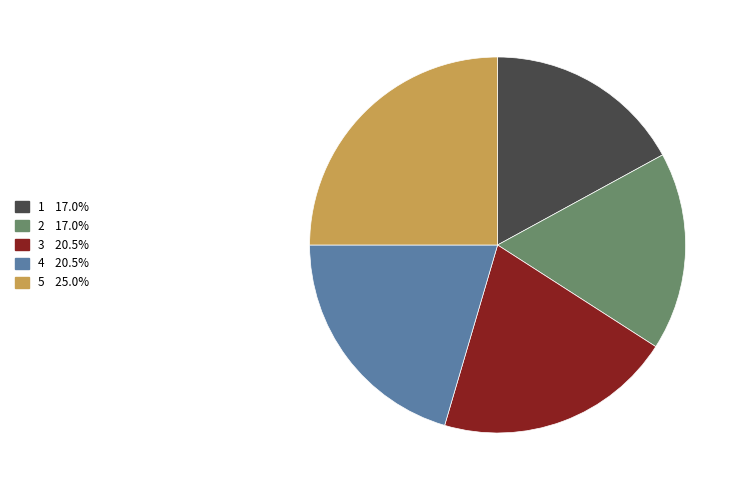

Is 3 the majority of the pie?

No